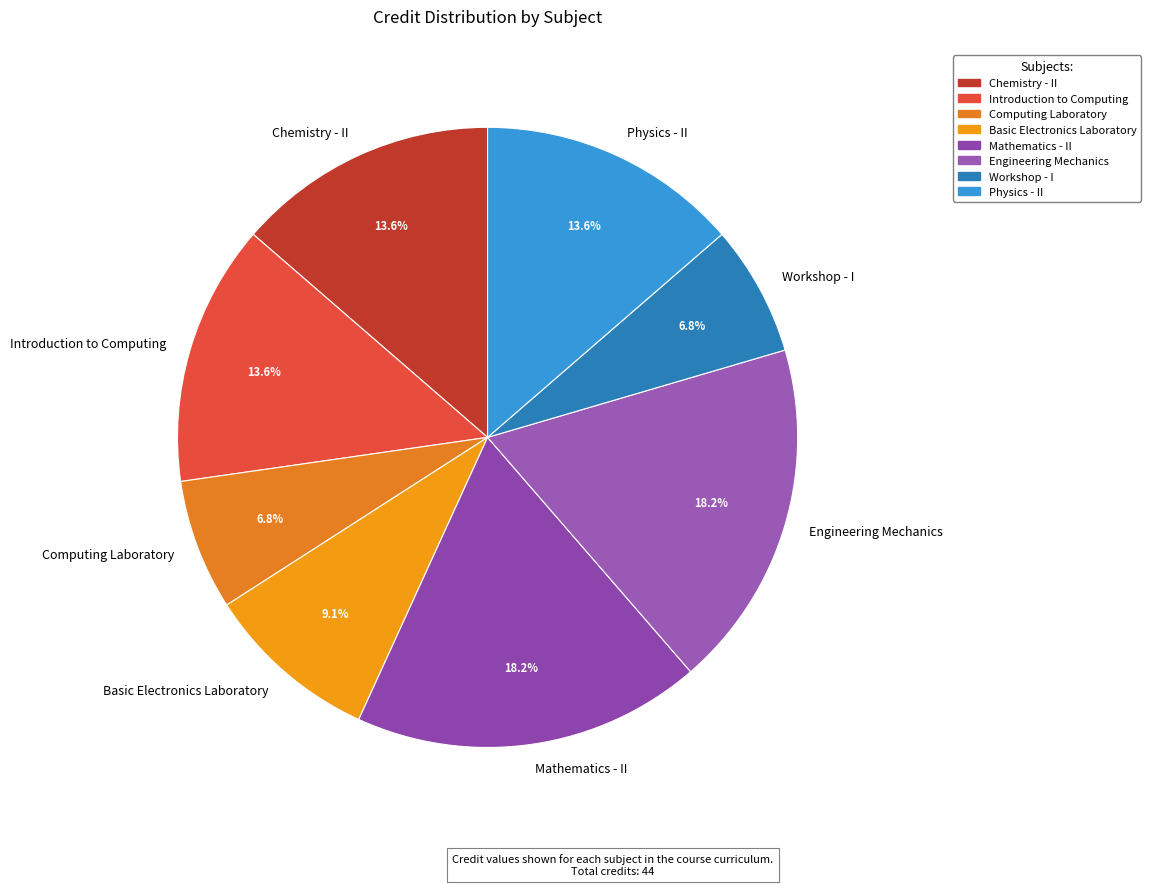

What percentage do Introduction to Computing and Basic Electronics Laboratory together represent?

22.7%